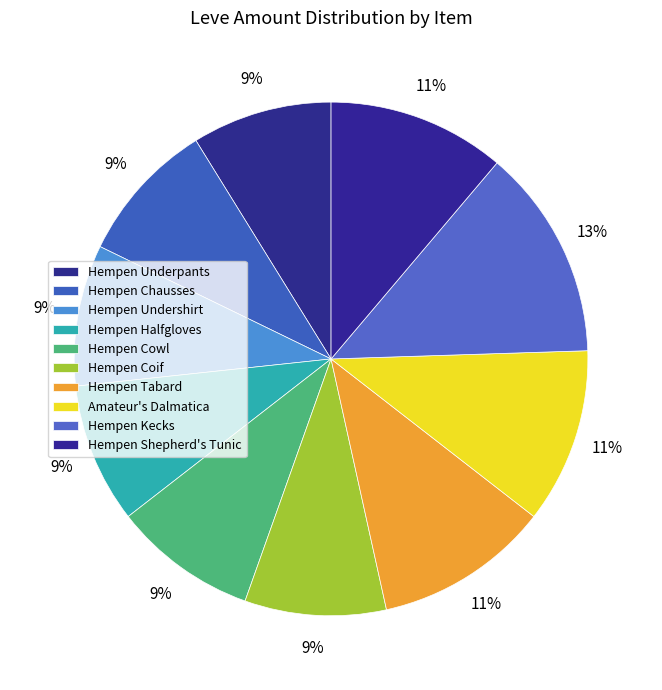

To the nearest percent, what is the average slice percentage?

10%